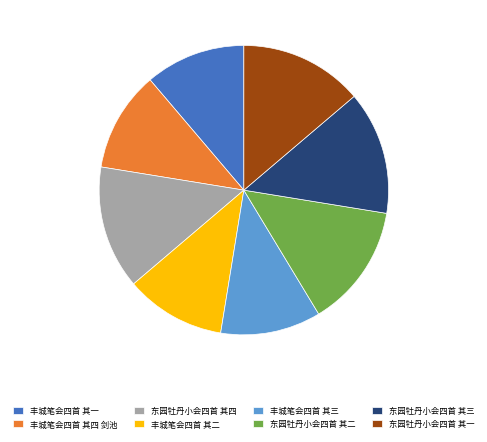

Is the sum of 东园牡丹小会四首 其四 and 丰城笔会四首 其二 greater than half?

No